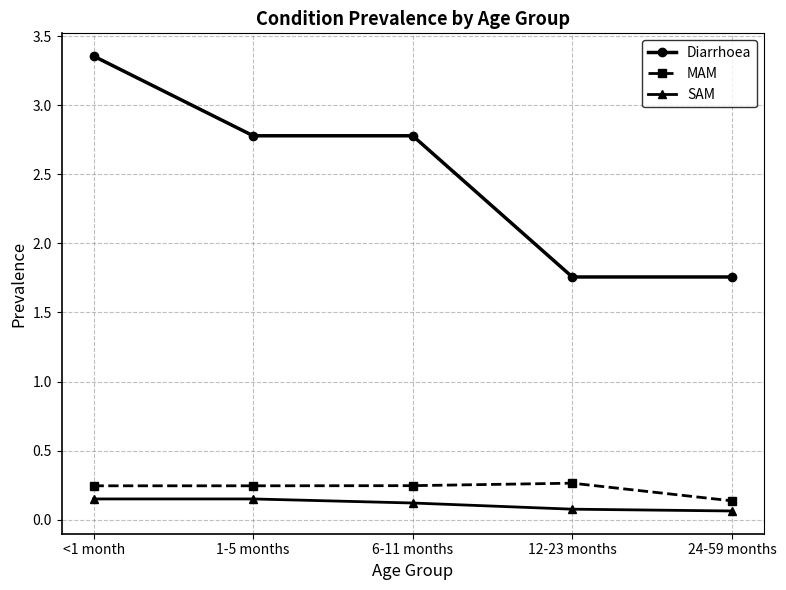

Between <1 month and 24-59 months, which series saw the biggest shift?

Diarrhoea